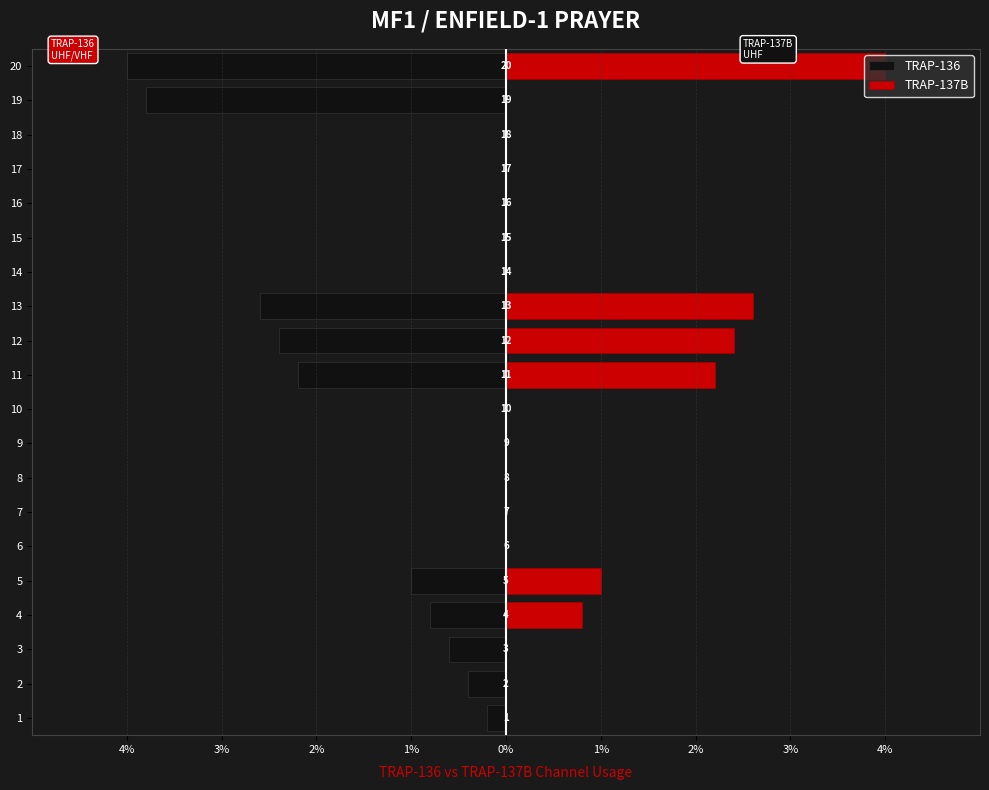

How many bars are there in each group?

2